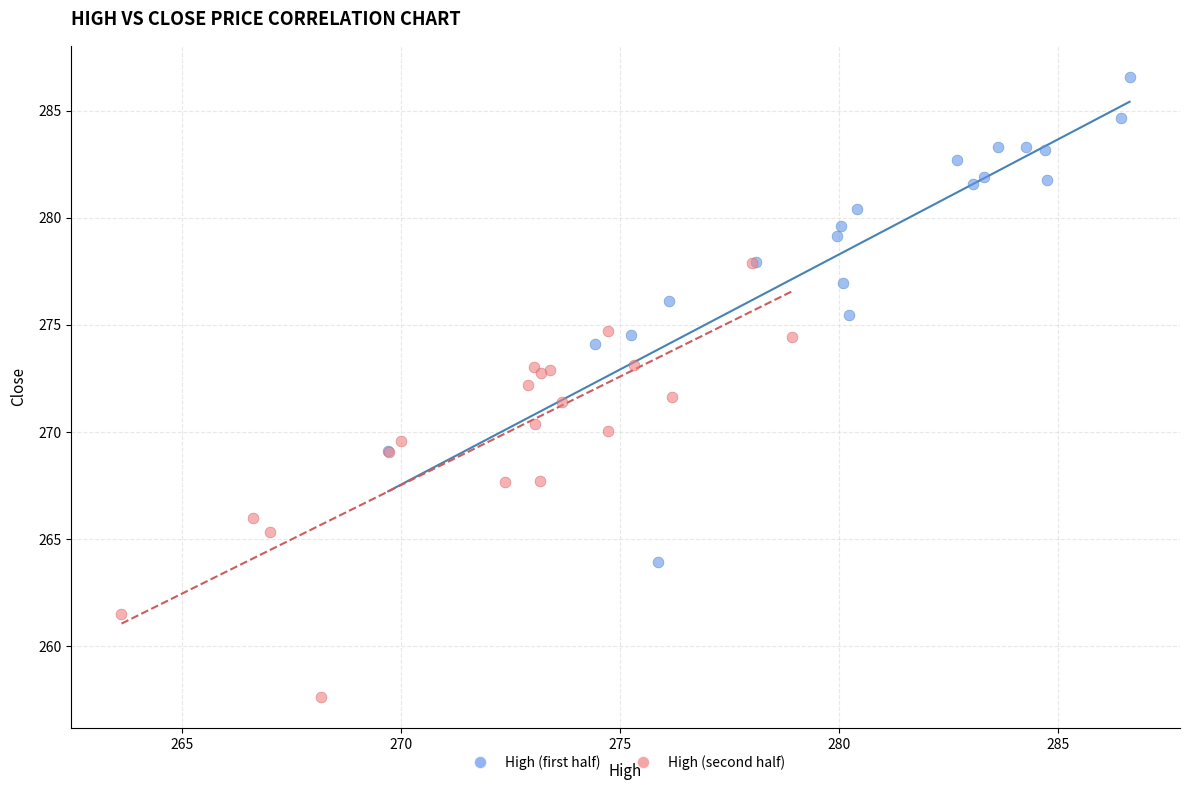

Which series reaches the maximum Y coordinate?

High (first half)